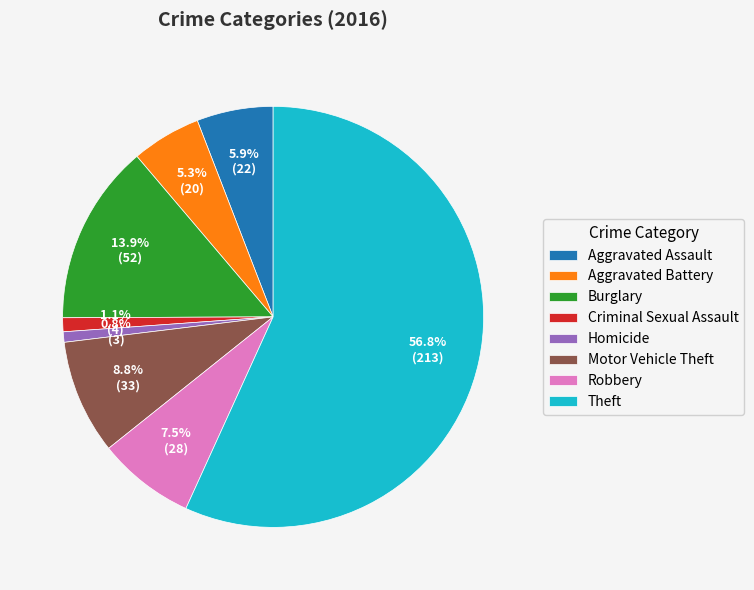

What percentage do Homicide and Aggravated Battery together represent?

6.1%